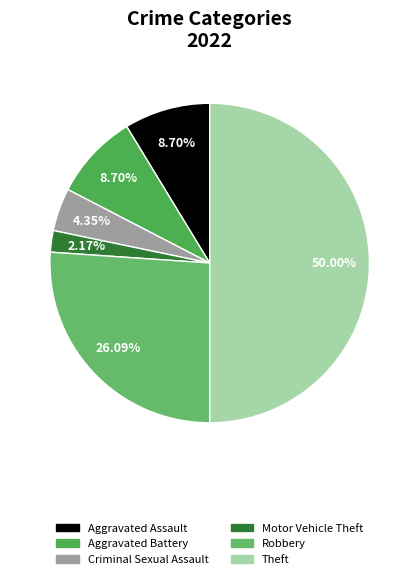

Is Motor Vehicle Theft the majority of the pie?

No